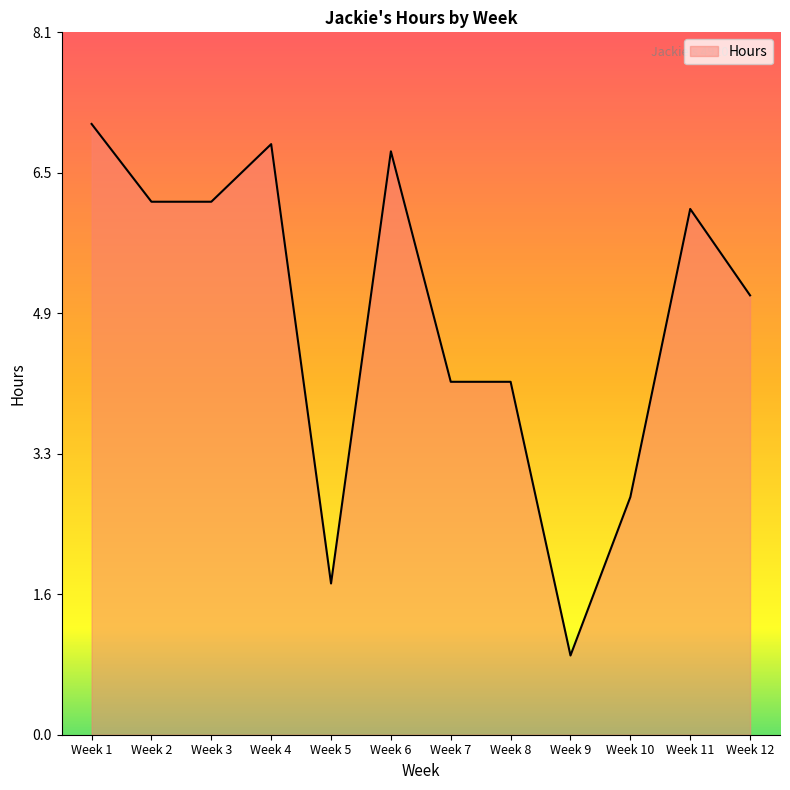

Where does the data first go above 6?

Week 1